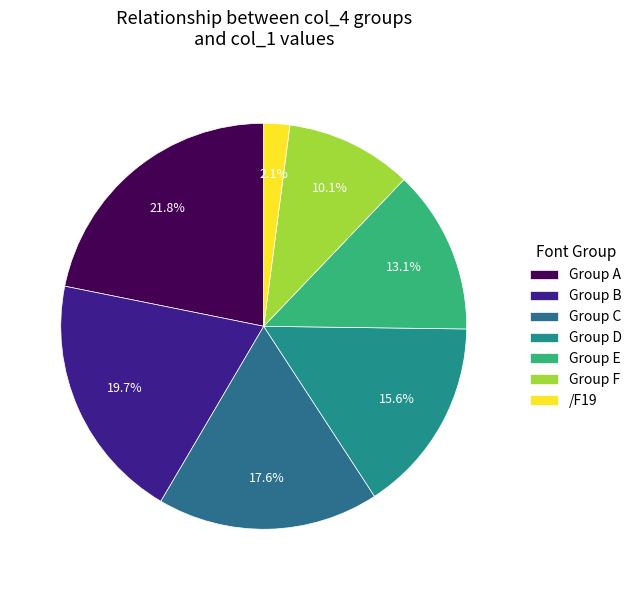

Count the number of slices in the pie.

7